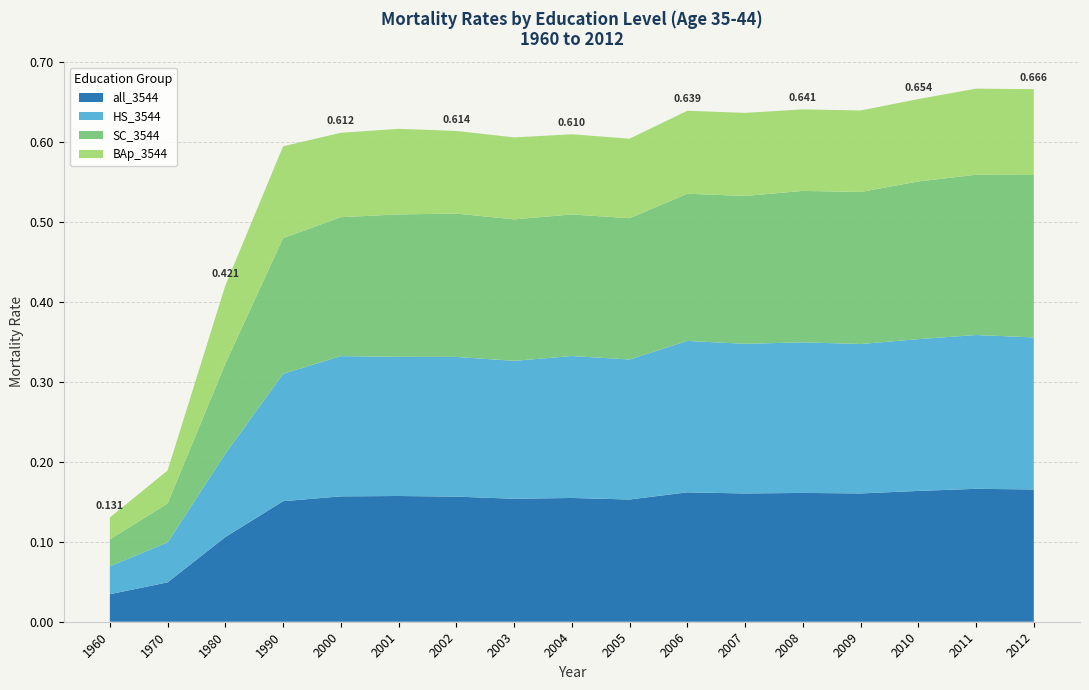

Reading left to right, extract all data points from this chart.

all_3544: 1960=0.0	1970=0.0	1980=0.1	1990=0.2	2000=0.2	2001=0.2	2002=0.2	2003=0.2	2004=0.2	2005=0.2	2006=0.2	2007=0.2	2008=0.2	2009=0.2	2010=0.2	2011=0.2	2012=0.2
HS_3544: 1960=0.0	1970=0.0	1980=0.1	1990=0.2	2000=0.2	2001=0.2	2002=0.2	2003=0.2	2004=0.2	2005=0.2	2006=0.2	2007=0.2	2008=0.2	2009=0.2	2010=0.2	2011=0.2	2012=0.2
SC_3544: 1960=0.0	1970=0.0	1980=0.1	1990=0.2	2000=0.2	2001=0.2	2002=0.2	2003=0.2	2004=0.2	2005=0.2	2006=0.2	2007=0.2	2008=0.2	2009=0.2	2010=0.2	2011=0.2	2012=0.2
BAp_3544: 1960=0.0	1970=0.0	1980=0.1	1990=0.1	2000=0.1	2001=0.1	2002=0.1	2003=0.1	2004=0.1	2005=0.1	2006=0.1	2007=0.1	2008=0.1	2009=0.1	2010=0.1	2011=0.1	2012=0.1